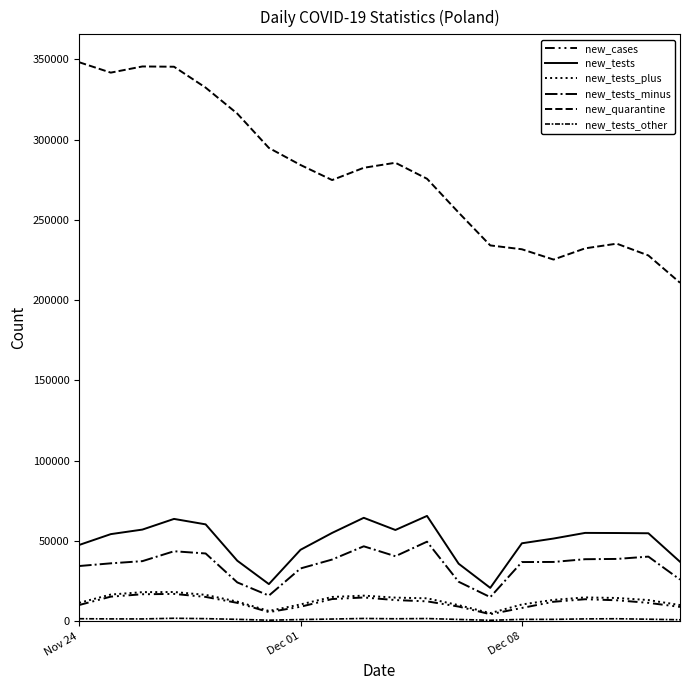

Is this an area chart (filled region under the line)?

No